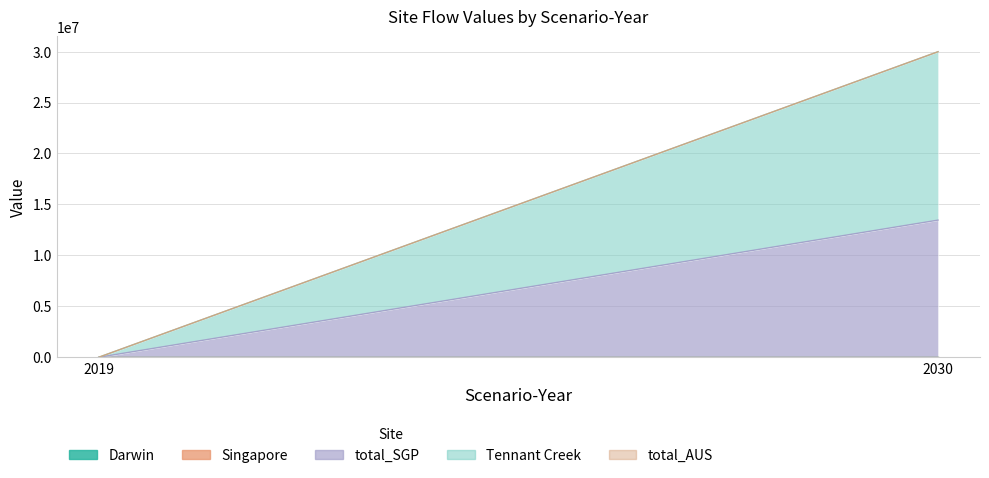

Reading right to left, transcribe all the data shown in this chart.

Darwin: 0.0	0.0
Singapore: 0.0	0.0
total_SGP: 13461594.0	0.0
Tennant Creek: 16527305.9	0.0
total_AUS: 0.0	0.0